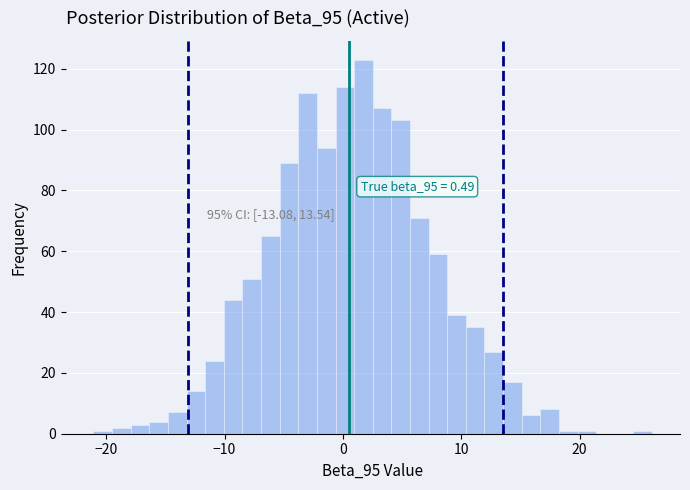

Read against the x-axis, roughly where is the centre of the tallest bar?

2